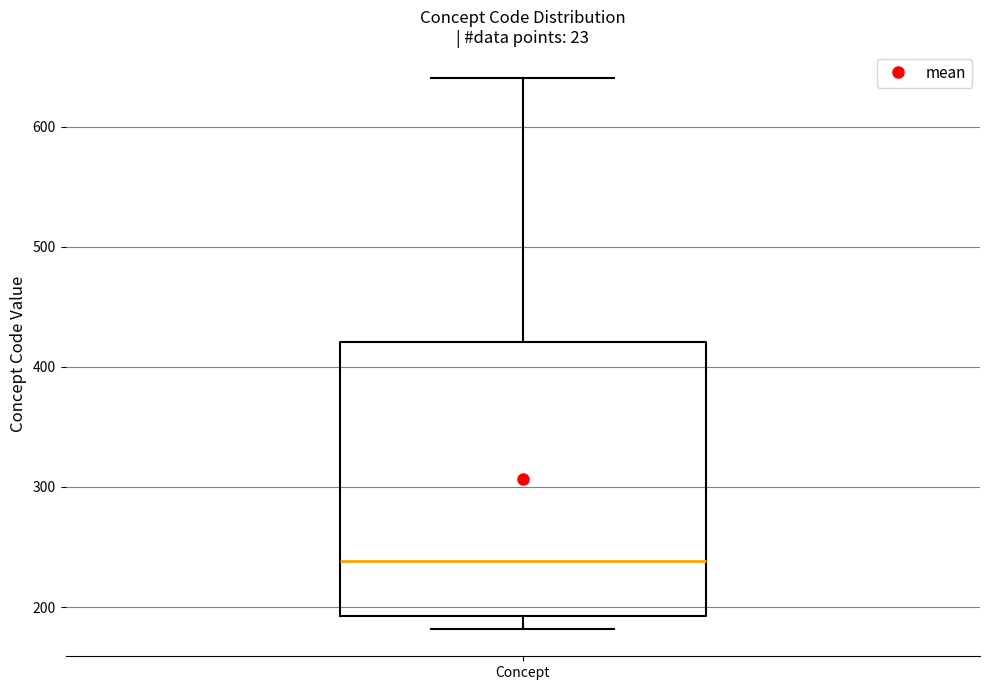

Read this box plot against the y-axis: the position of the median line, the range covered by the box, and the ends of both whiskers. The values are not printed on the chart, so give them approximately, as read against the axis.

median 240, box 190 to 420, whiskers 180 to 640